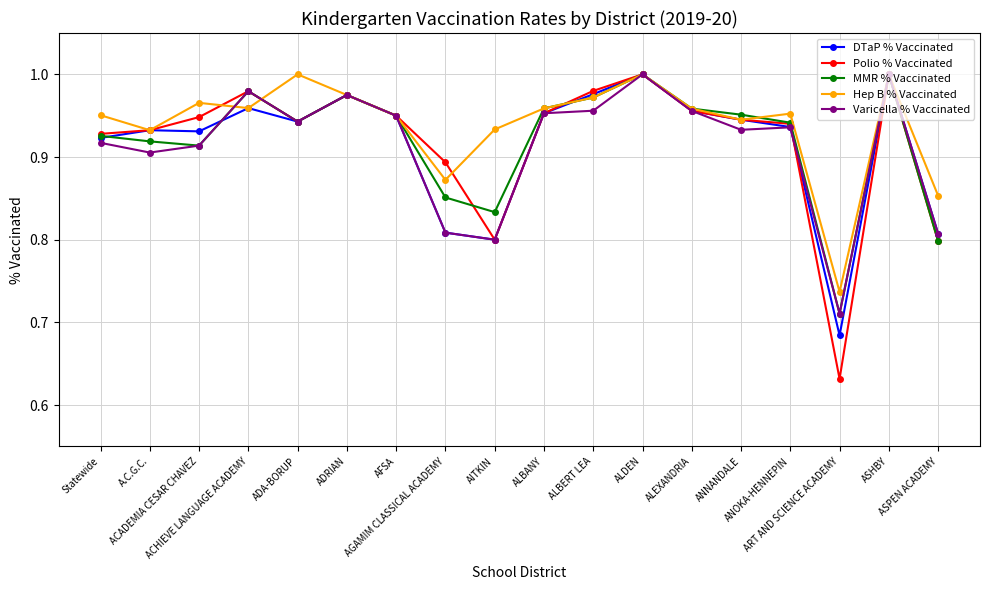

Which series has the largest range (max minus min)?

Polio % Vaccinated